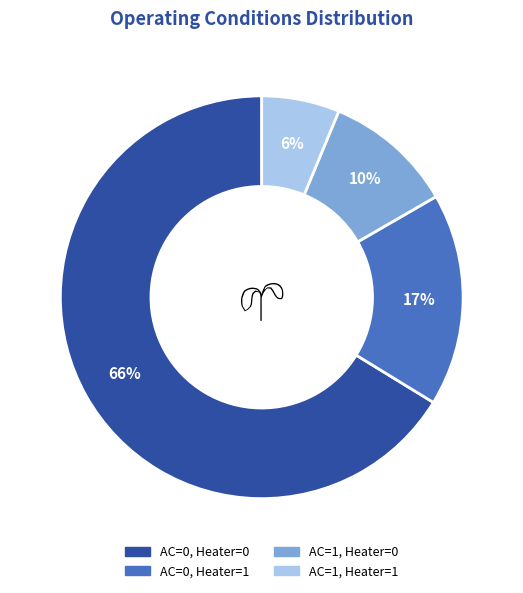

To the nearest percent, what is the average slice percentage?

25%